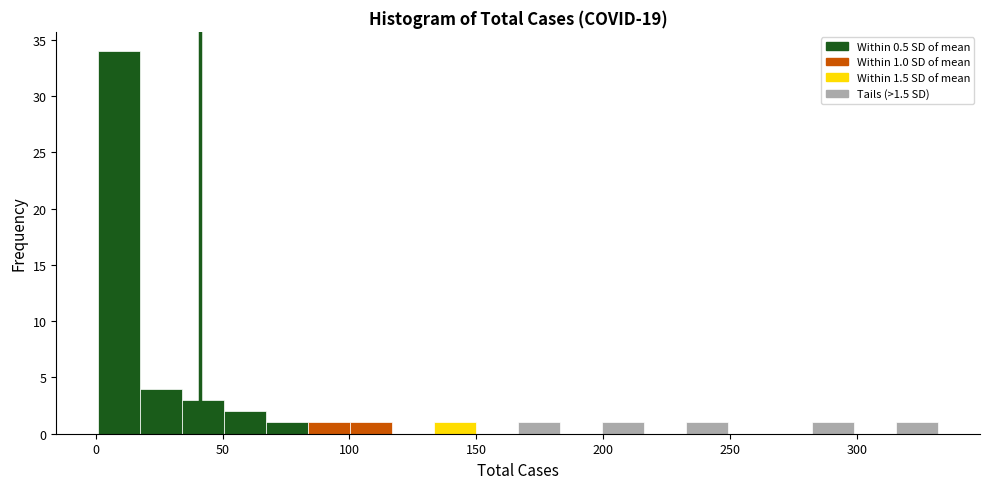

Around what value on the x-axis is the tallest bar? Give the approximate position of its centre, as read against the axis.

10